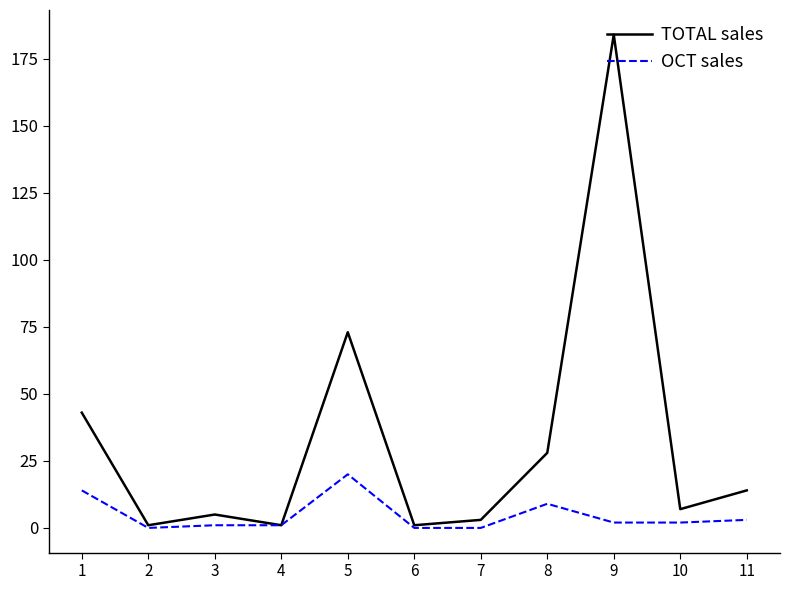

What is the greatest value displayed?

184